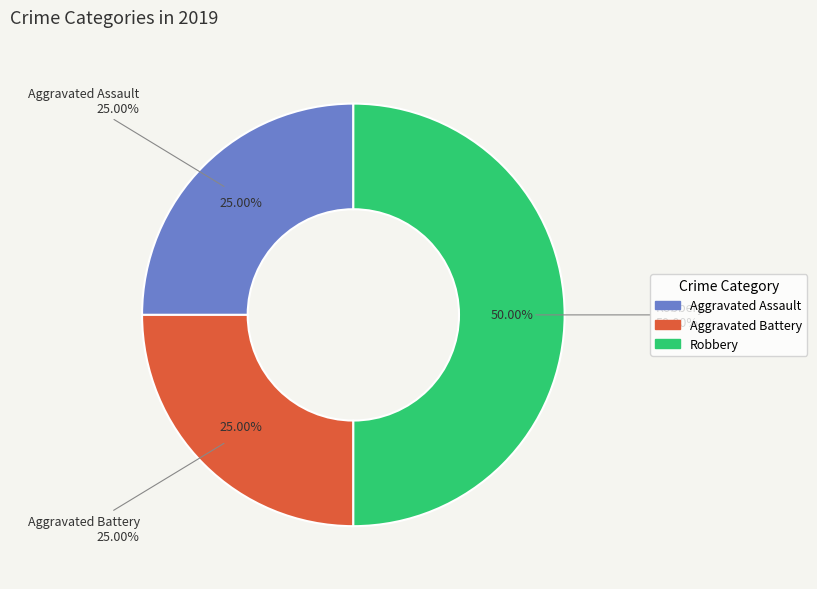

The Aggravated Assault slice represents 17% of the pie. True or false?

False